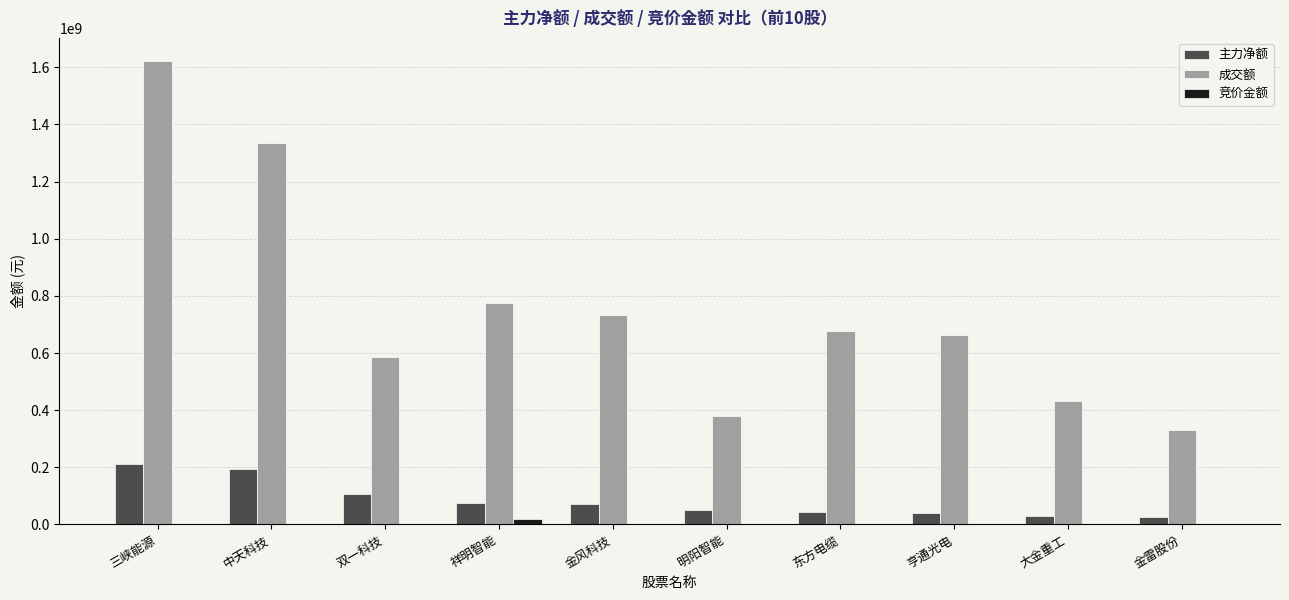

What is the sum of the 主力净额 values at 中天科技 and 祥明智能?

268559996